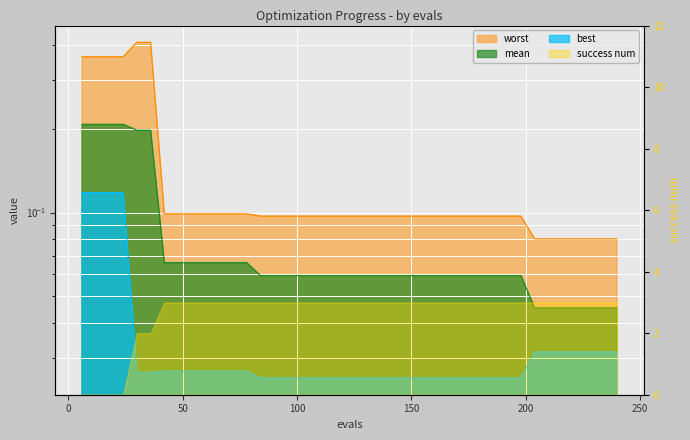

List the labels in order of worst value, largest first.

30, 36, 6, 12, 18, 24, 42, 48, 54, 60, 66, 72, 78, 84, 90, 96, 102, 108, 114, 120, 126, 132, 138, 144, 150, 156, 162, 168, 174, 180, 186, 192, 198, 204, 210, 216, 222, 228, 234, 240